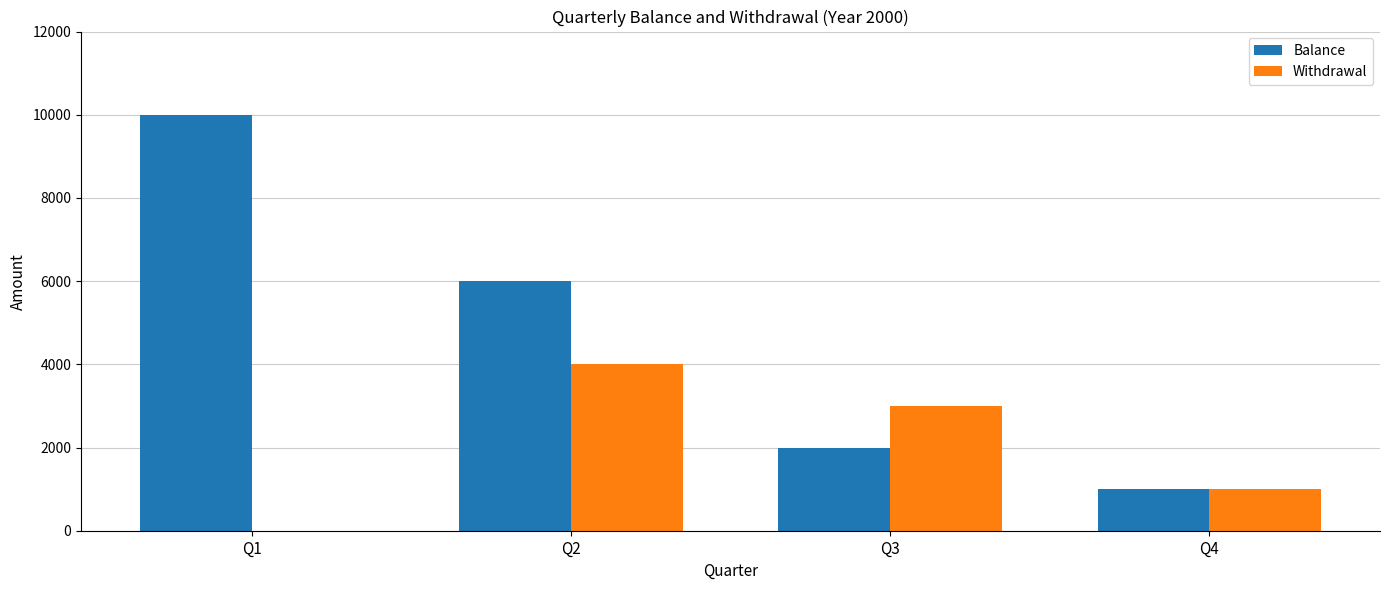

How many categories are shown in the chart?

4